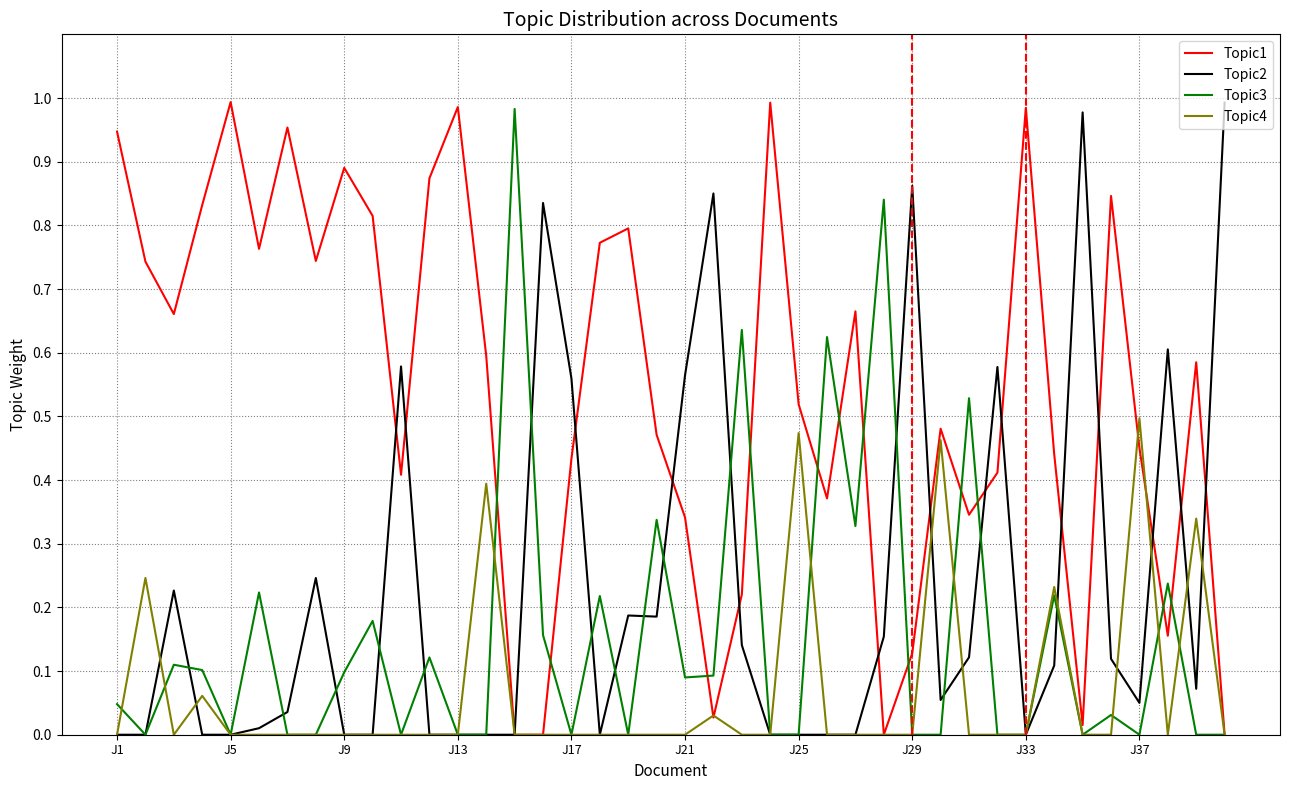

Which series has the largest total across all categories?

Topic1